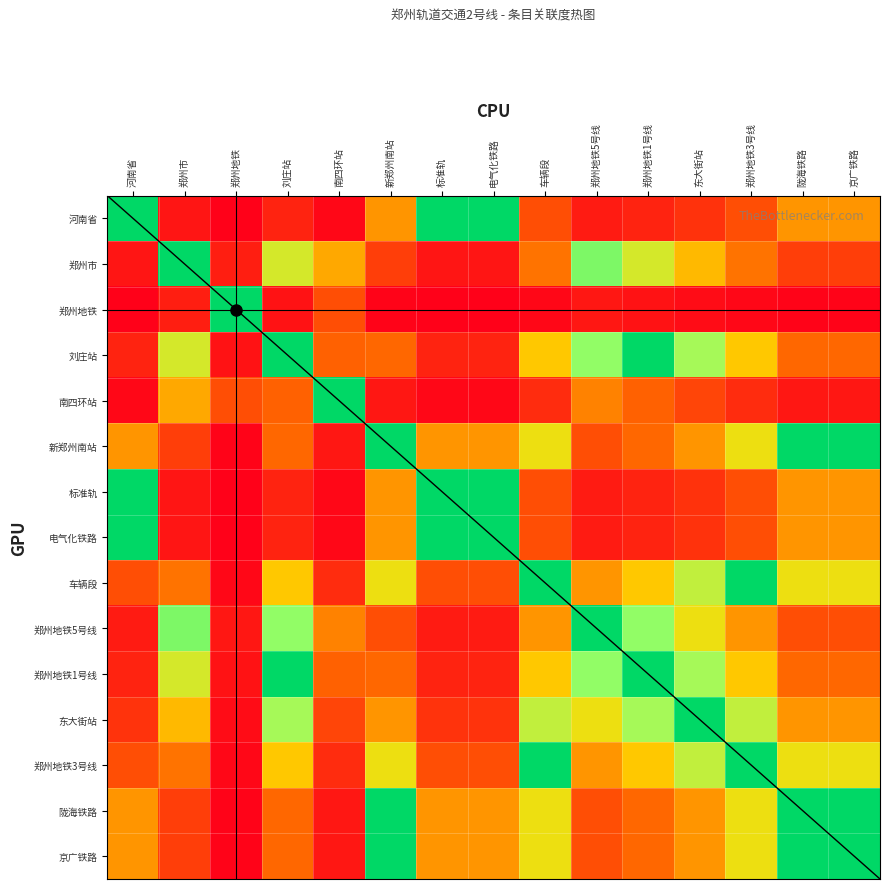

What is the total value across all series at 刘庄站?

6.3